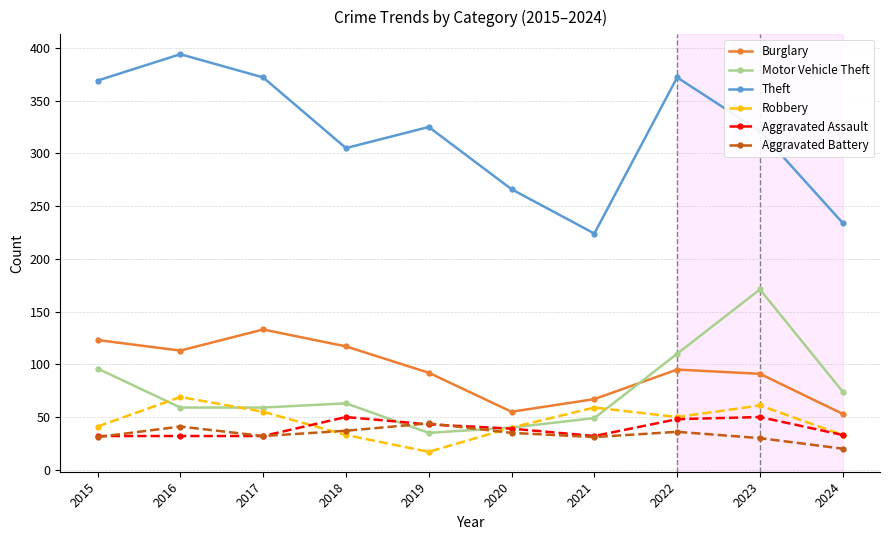

How many data points does each series have?

10